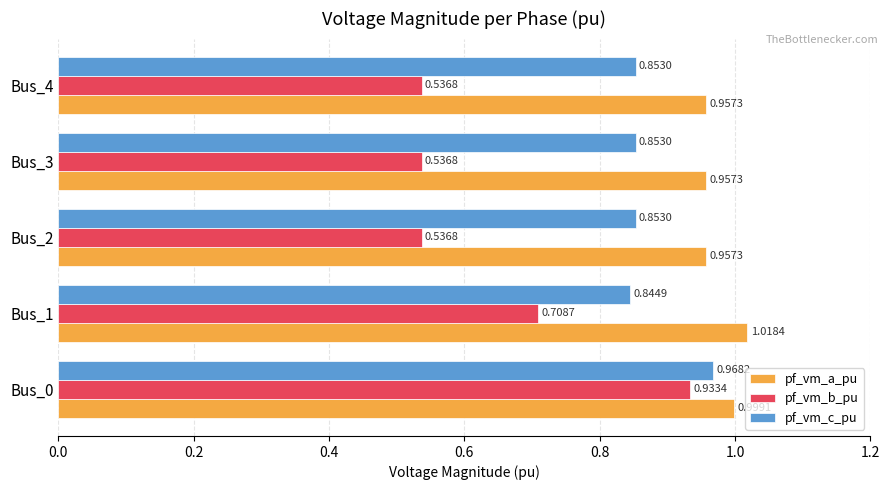

At Bus_3, list the series in order from smallest to largest.

pf_vm_b_pu, pf_vm_c_pu, pf_vm_a_pu